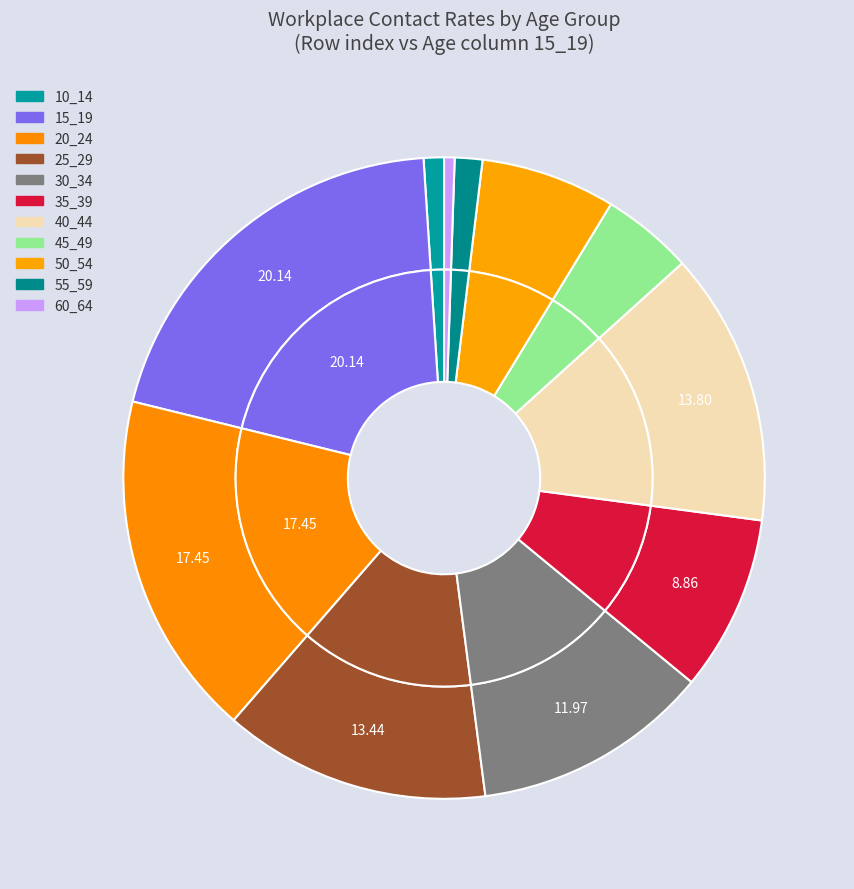

What portion of the pie excludes 55_59?

98.6%